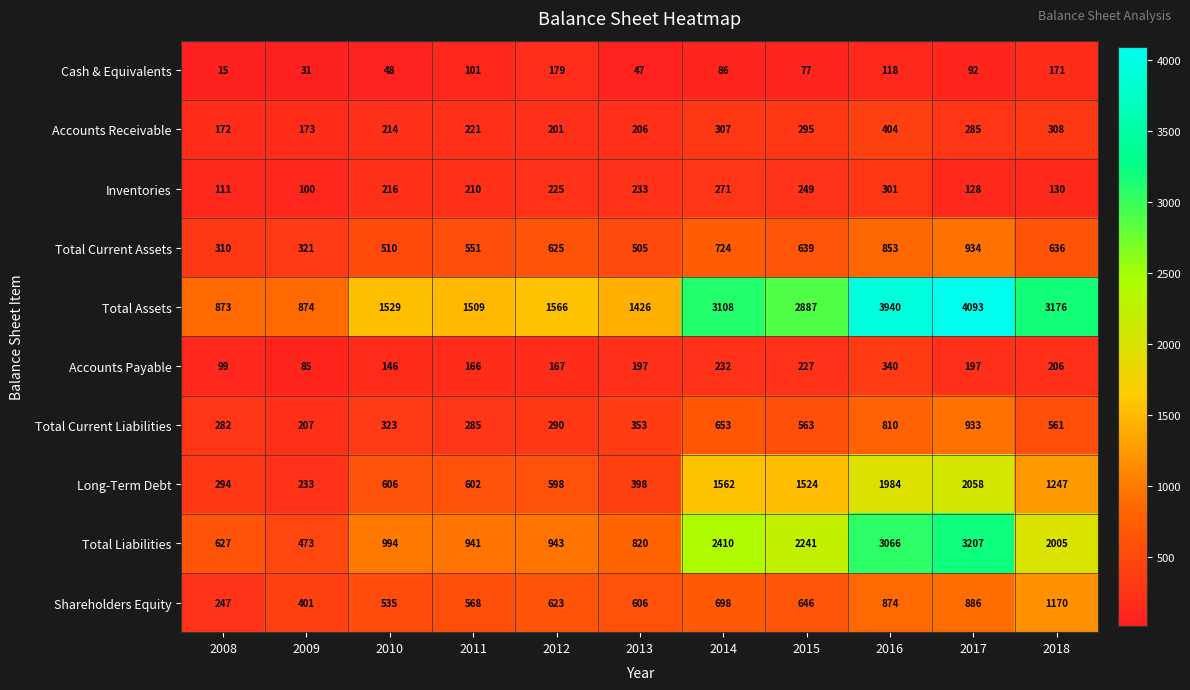

What is the difference between the maximum and minimum values in the Total Current Assets series?

624